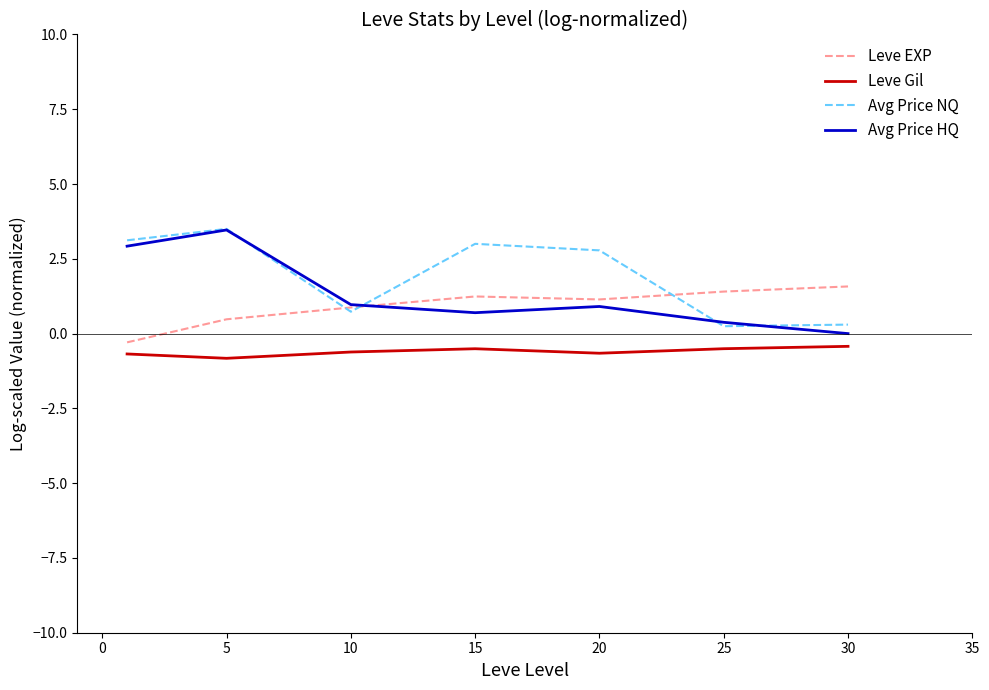

True or false: Leve Gil and Avg Price NQ cross at least once.

False